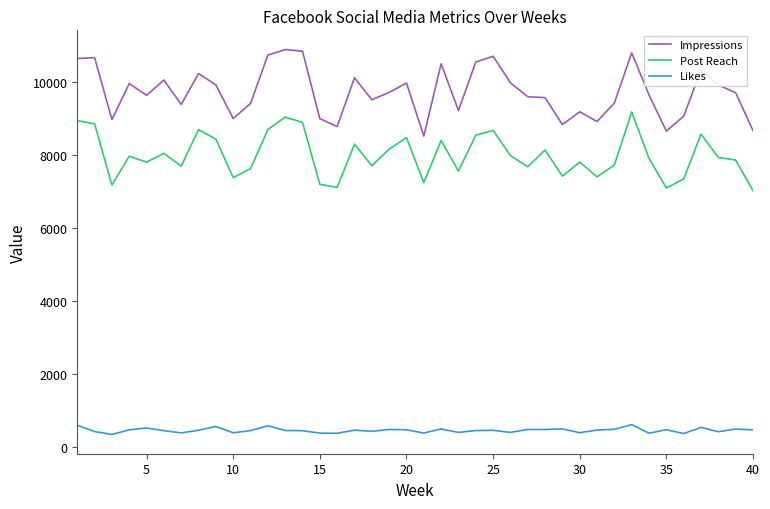

True or false: Post Reach and Likes cross at least once.

False